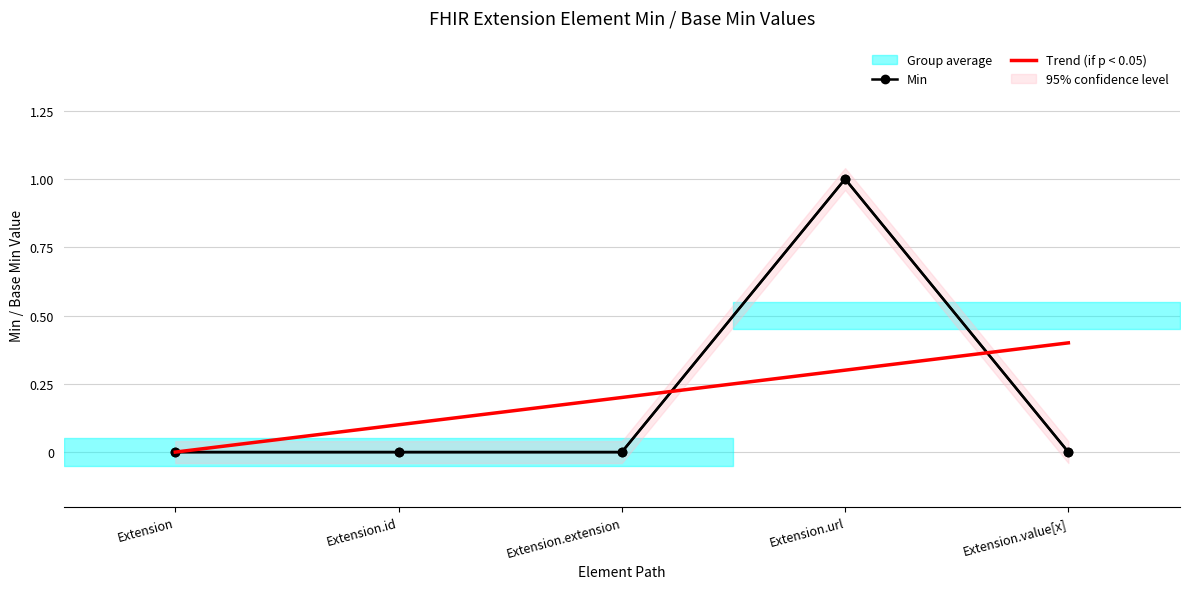

True or false: Min has a value of 0 at Extension.id.

True